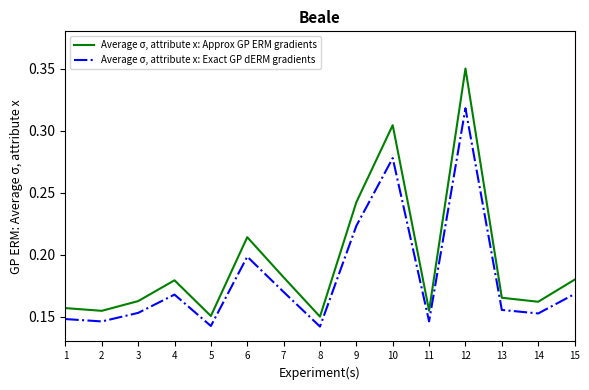

Rank the series by their maximum value, from lowest to highest.

Average σ, attribute x: Exact GP dERM gradients, Average σ, attribute x: Approx GP ERM gradients